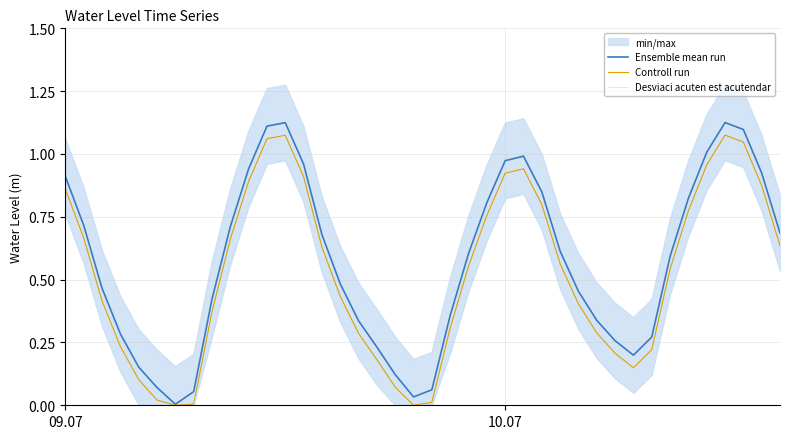

True or false: Controll run has more than 0 points higher than both neighbors.

True